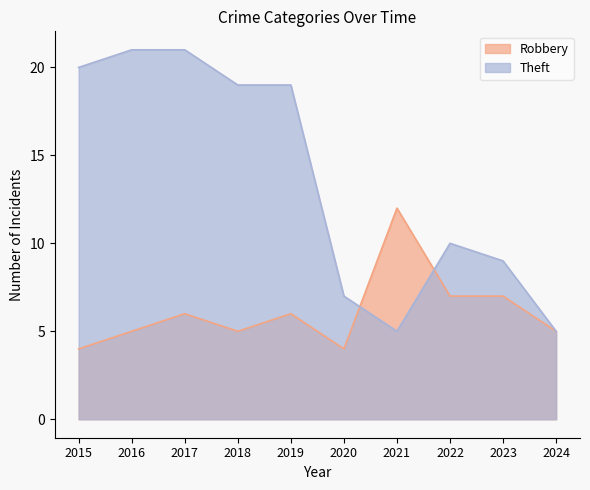

Is it true that Theft equals 3 at 2021?

False